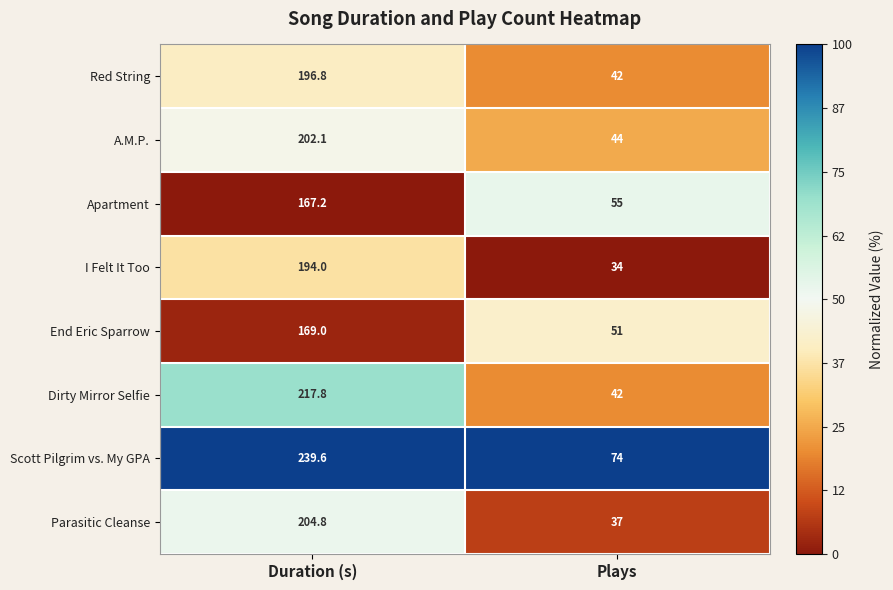

What is the difference between the highest and lowest values at Plays?

40.0